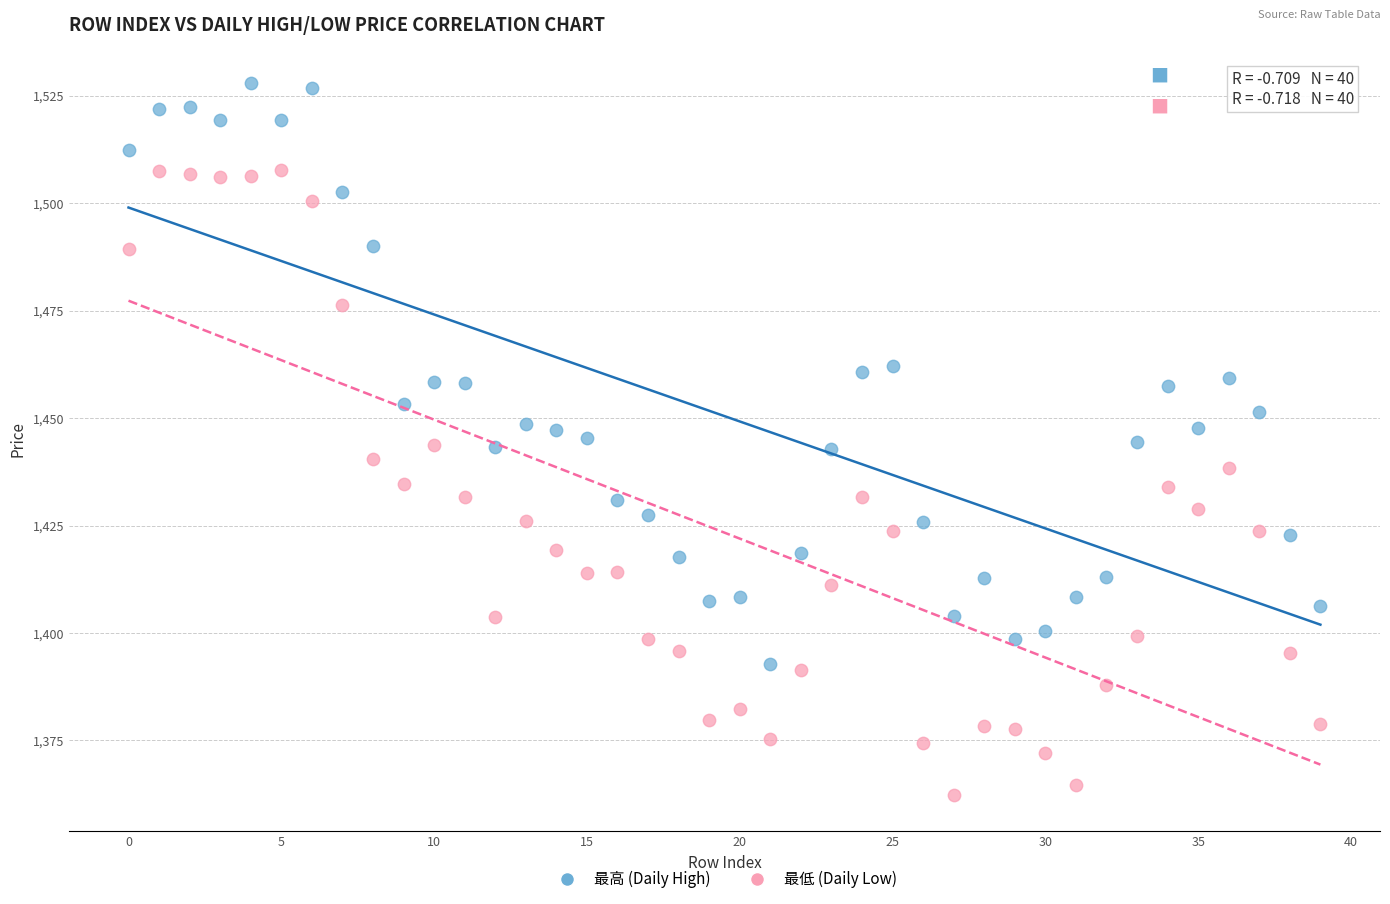

Across all data points, what is the range of Y values (max minus min)?

165.8